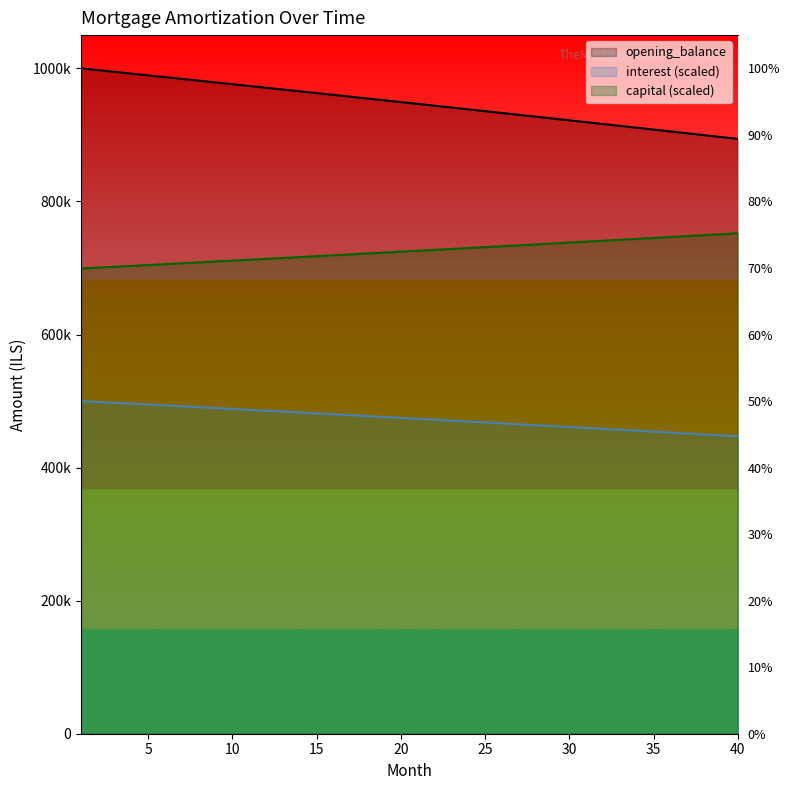

Reading left to right, extract all data points from this chart.

opening_balance: 1=1000000.0	2=997378.1	3=994751.4	4=992119.6	5=989483.0	6=986841.4	7=984194.9	8=981543.4	9=978886.9	10=976225.5	11=973559.0	12=970887.6	13=968211.1	14=965529.6	15=962843.1	16=960151.6	17=957455.0	18=954753.4	19=952046.7	20=949334.9	21=946618.0	22=943896.1	23=941169.0	24=938436.8	25=935699.6	26=932957.1	27=930209.6	28=927456.8	29=924698.9	30=921935.9	31=919167.6	32=916394.2	33=913615.6	34=910831.8	35=908042.7	36=905248.4	37=902448.9	38=899644.1	39=896834.1	40=894018.8
interest: 1=500000.0	2=498689.1	3=497375.7	4=496059.8	5=494741.5	6=493420.7	7=492097.4	8=490771.7	9=489443.5	10=488112.7	11=486779.5	12=485443.8	13=484105.6	14=482764.8	15=481421.6	16=480075.8	17=478727.5	18=477376.7	19=476023.3	20=474667.5	21=473309.0	22=471948.0	23=470584.5	24=469218.4	25=467849.8	26=466478.6	27=465104.8	28=463728.4	29=462349.5	30=460967.9	31=459583.8	32=458197.1	33=456807.8	34=455415.9	35=454021.4	36=452624.2	37=451224.4	38=449822.1	39=448417.0	40=447009.4
capital: 1=699164.4	2=700475.3	3=701788.7	4=703104.5	5=704422.8	6=705743.6	7=707066.9	8=708392.7	9=709720.9	10=711051.6	11=712384.8	12=713720.6	13=715058.8	14=716399.5	15=717742.8	16=719088.5	17=720436.8	18=721787.7	19=723141.0	20=724496.9	21=725855.3	22=727216.3	23=728579.8	24=729945.9	25=731314.6	26=732685.8	27=734059.6	28=735435.9	29=736814.9	30=738196.4	31=739580.5	32=740967.2	33=742356.6	34=743748.5	35=745143.0	36=746540.1	37=747939.9	38=749342.3	39=750747.3	40=752155.0